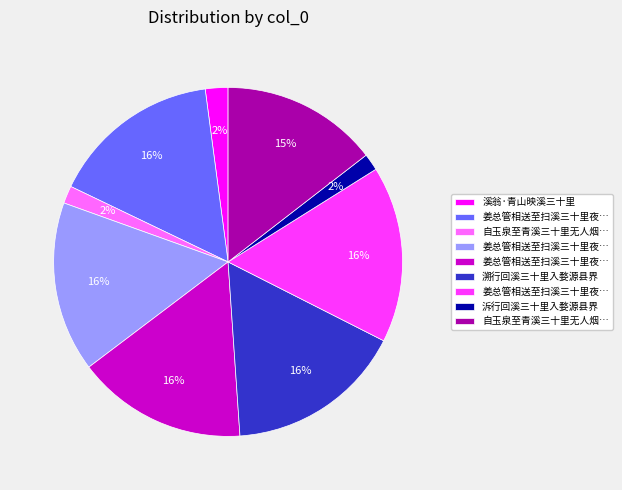

To the nearest percent, what is the average slice percentage?

11%